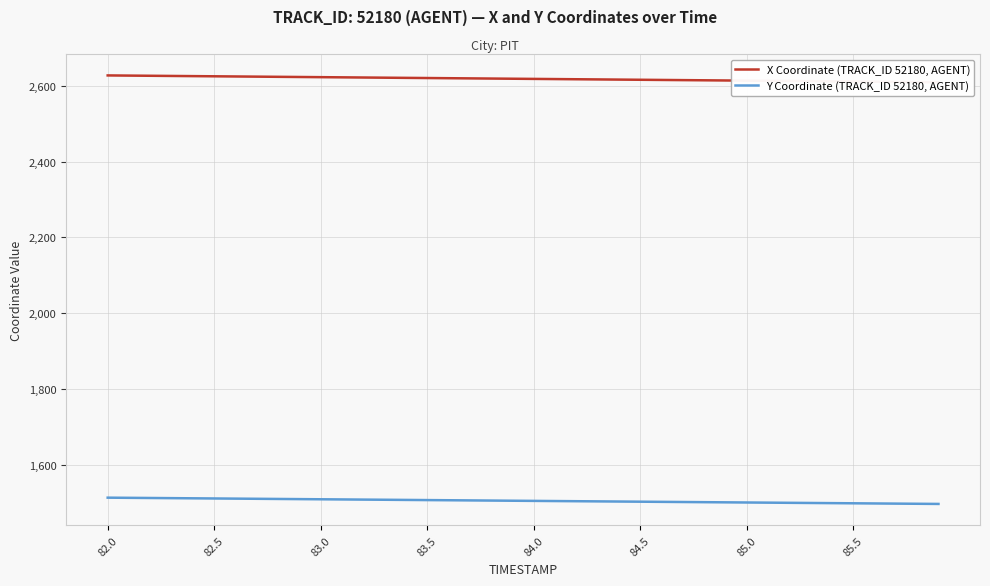

The Y Coordinate (TRACK_ID 52180, AGENT) series shows 1500.0 at 85.0. True or false?

True